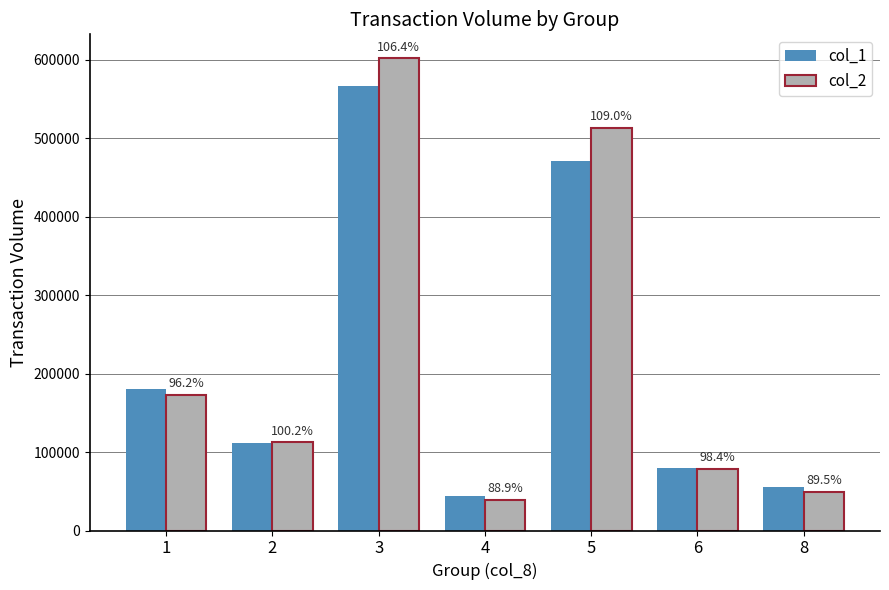

How many groups of bars are there?

7